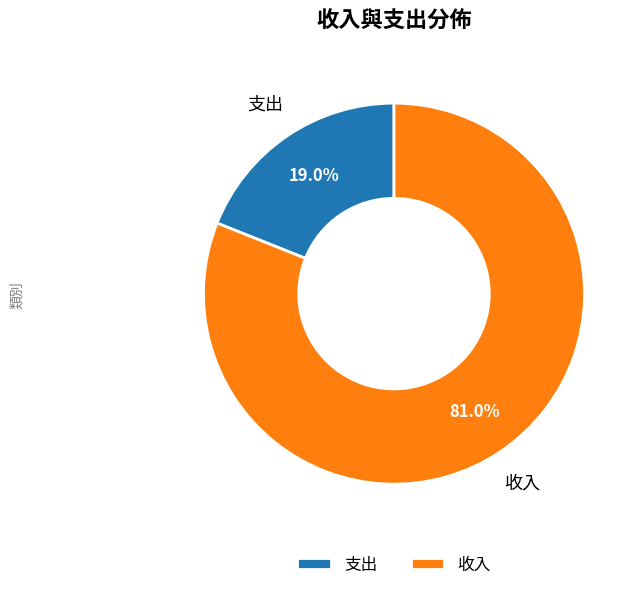

To the nearest percent, what percentage of the pie is 支出?

19%